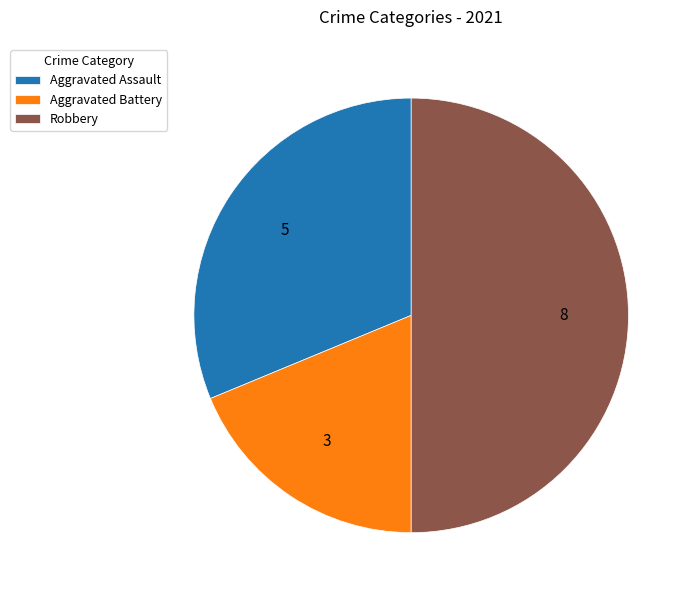

How many segments does this pie chart have?

3